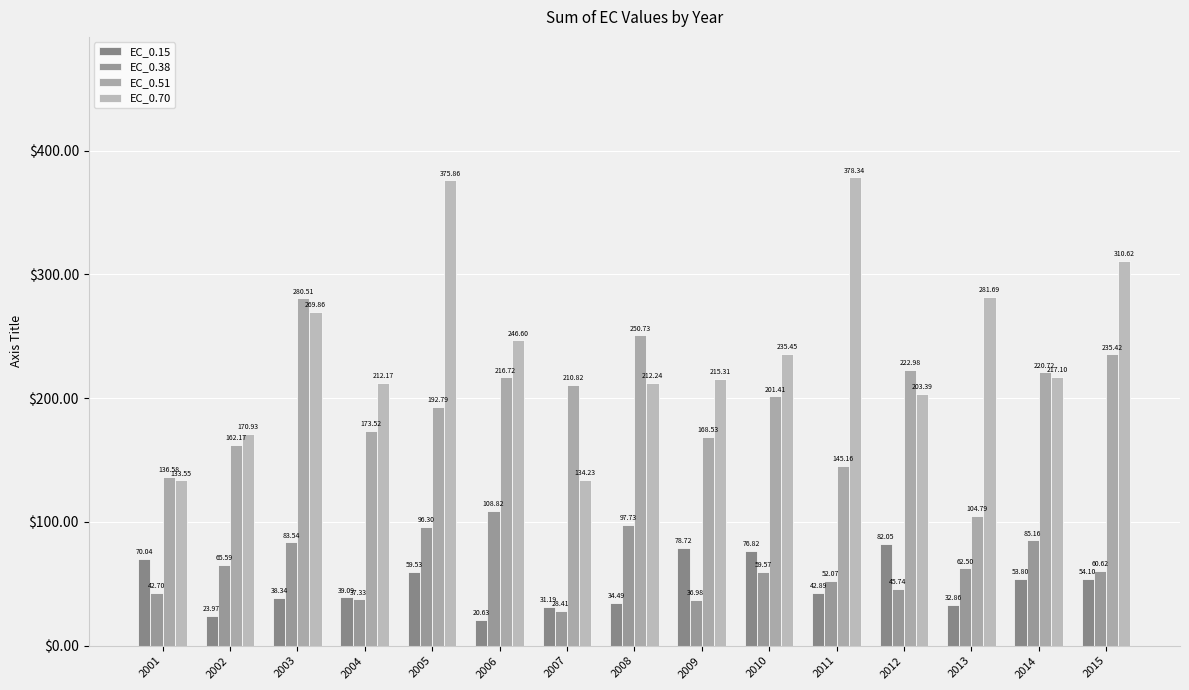

How many categories are shown in the chart?

15